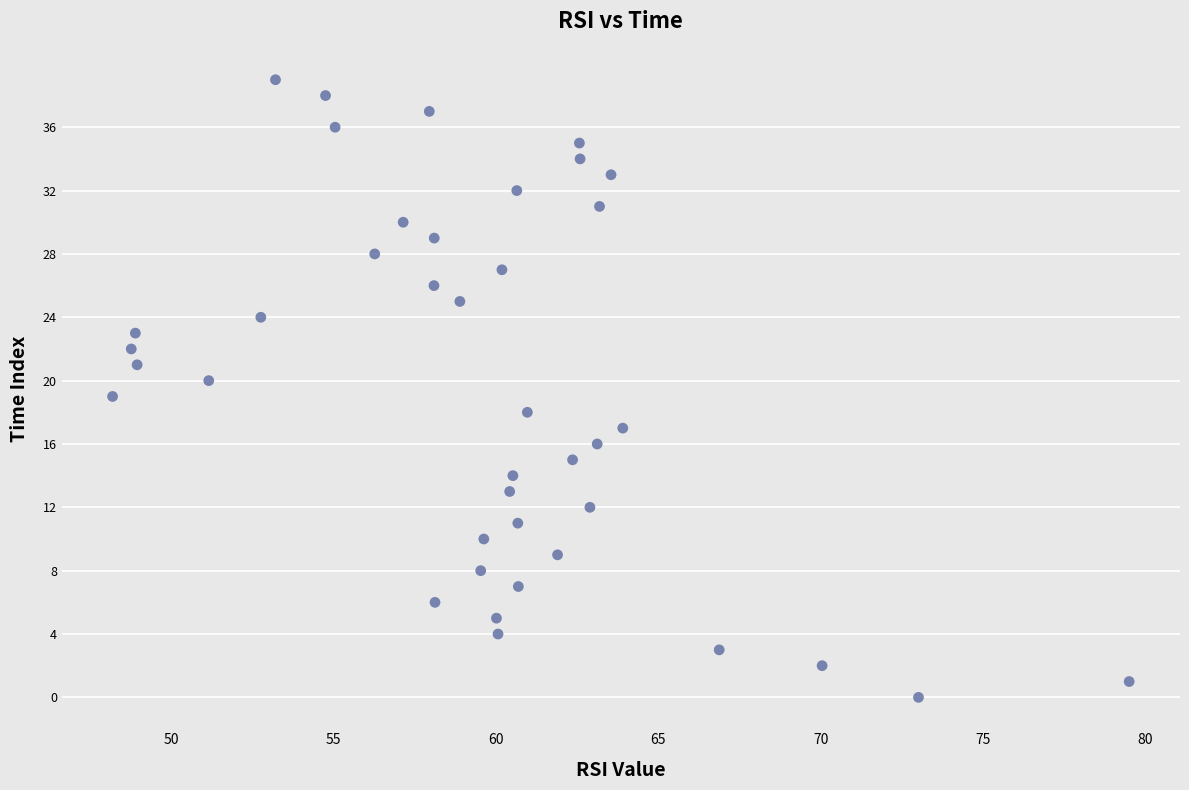

What is the range of Y values (max minus min)?

39